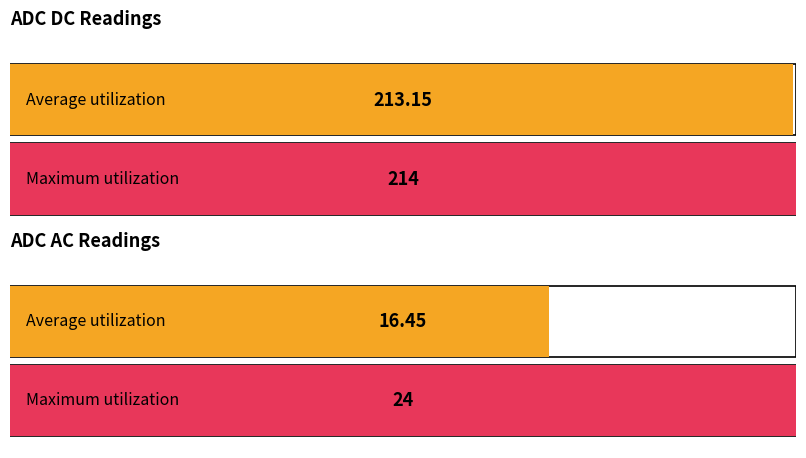

Is the value of ADC AC at i9 greater than the value of ADC DC at i10?

No